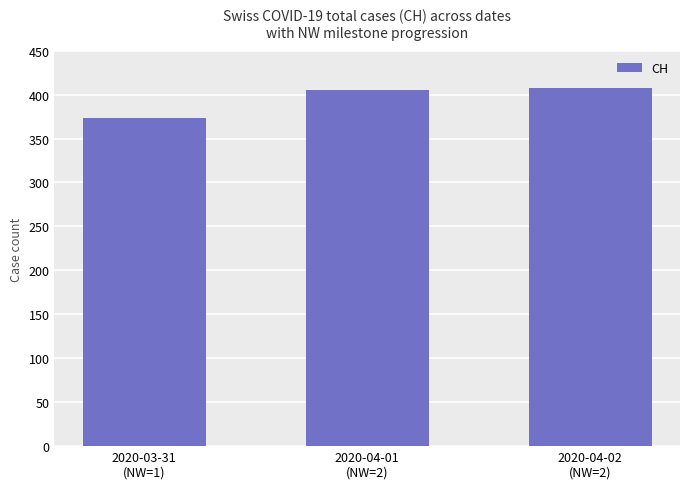

Reading right to left, what are all the values shown in this chart?

2020-04-02
(NW=2)=408	2020-04-01
(NW=2)=405	2020-03-31
(NW=1)=373